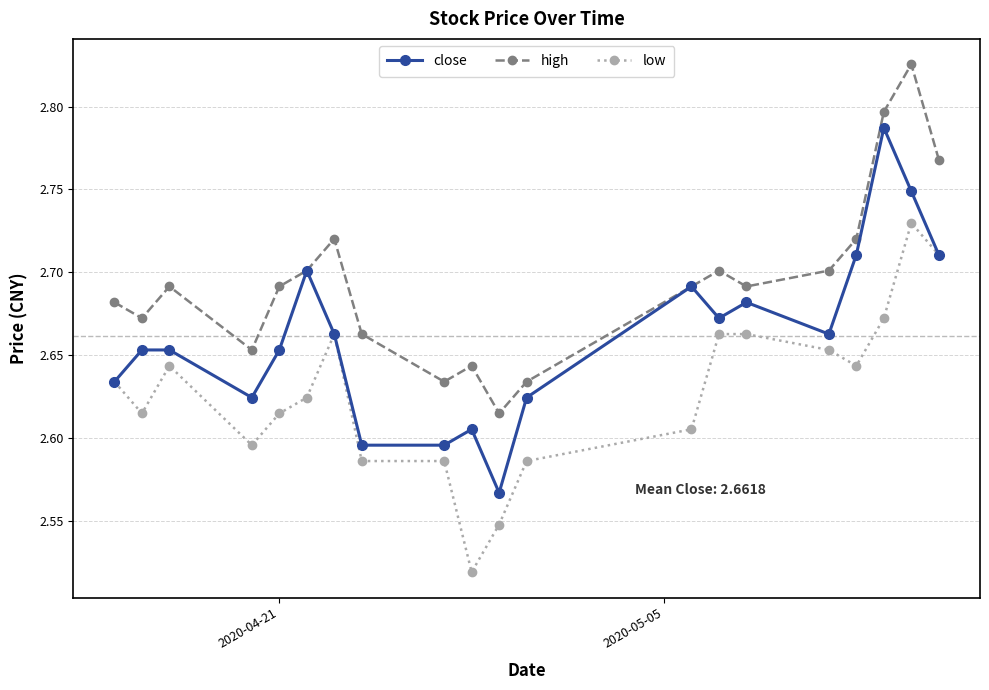

True or false: low has more than 1 interior local peaks.

True